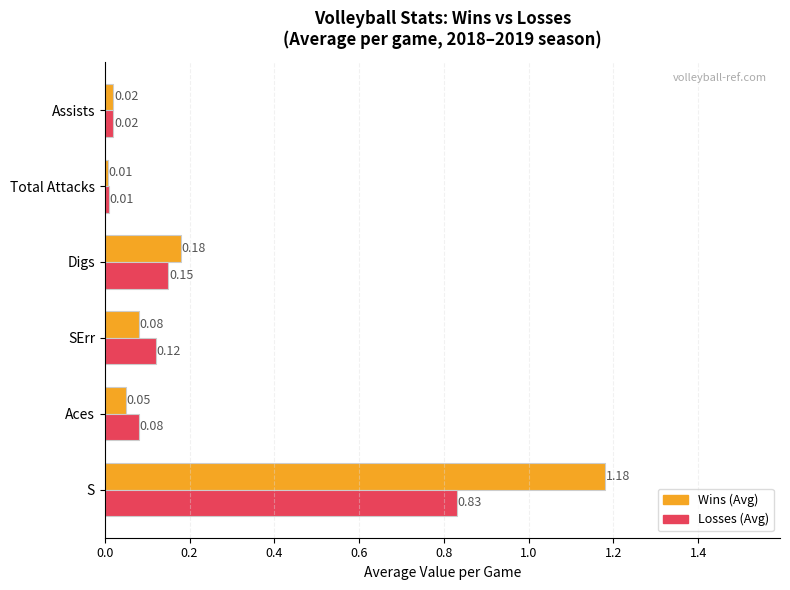

Rank the series by their maximum value, from lowest to highest.

Losses (Avg), Wins (Avg)